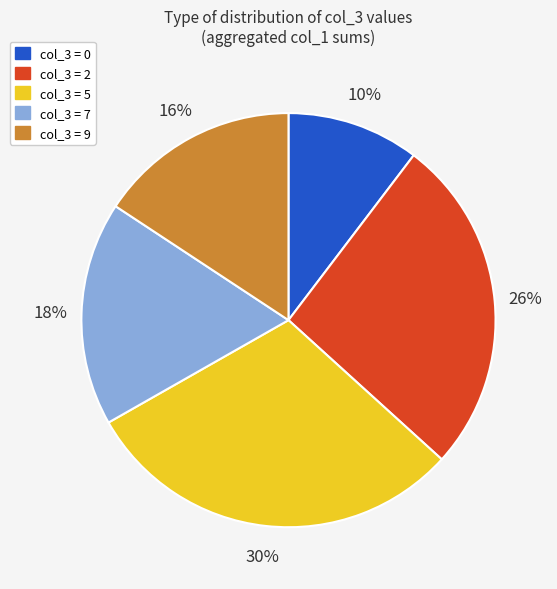

Does any single category account for the majority?

No